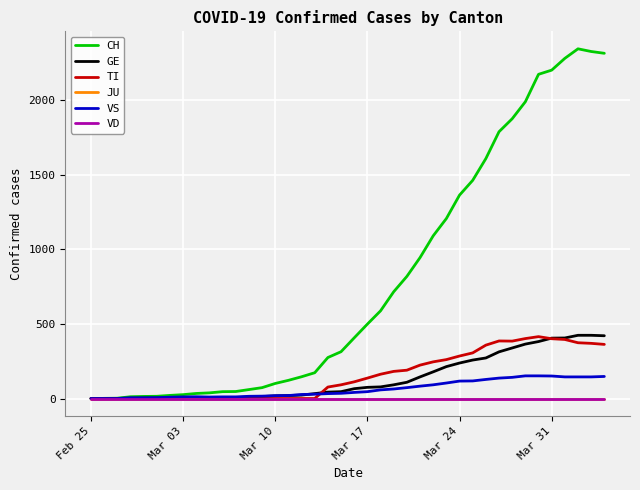

Is this an area chart (filled region under the line)?

No